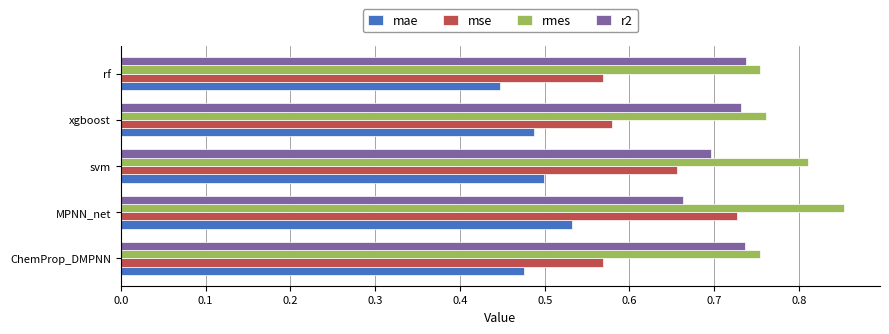

Which label corresponds to the largest value in the chart?

MPNN_net